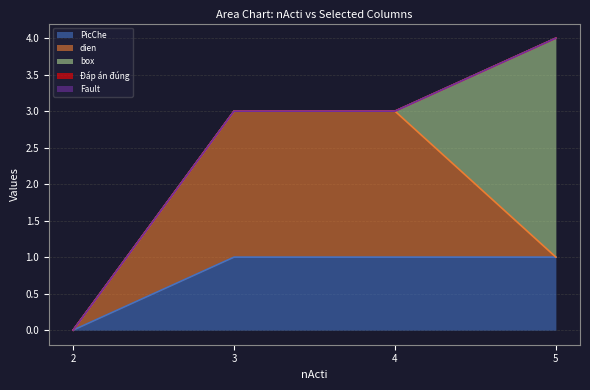

How many positive values does the PicChe series have?

3